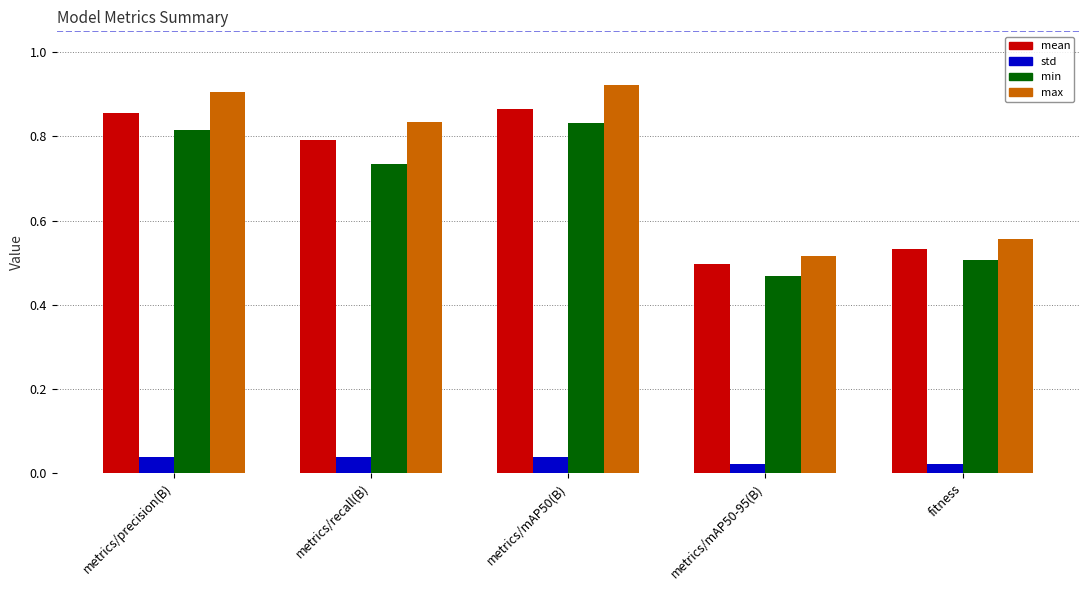

How many series are shown in this chart?

4